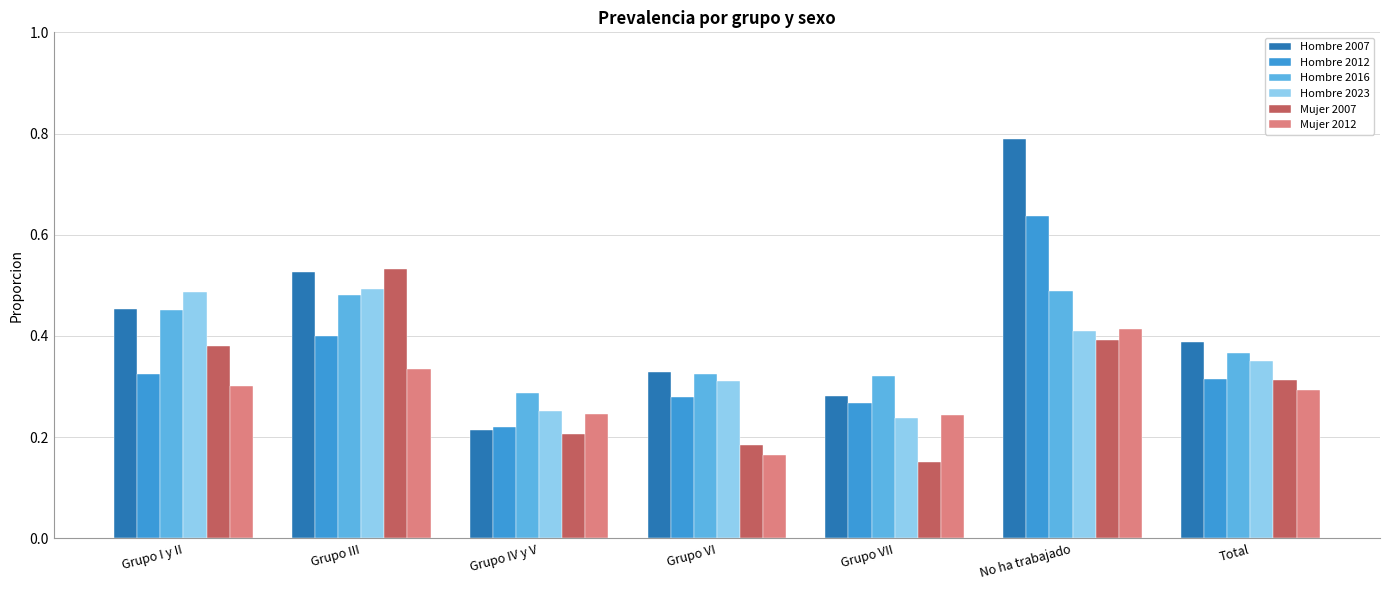

Which category has the lowest value in the Hombre 2012 series?

Grupo IV y V